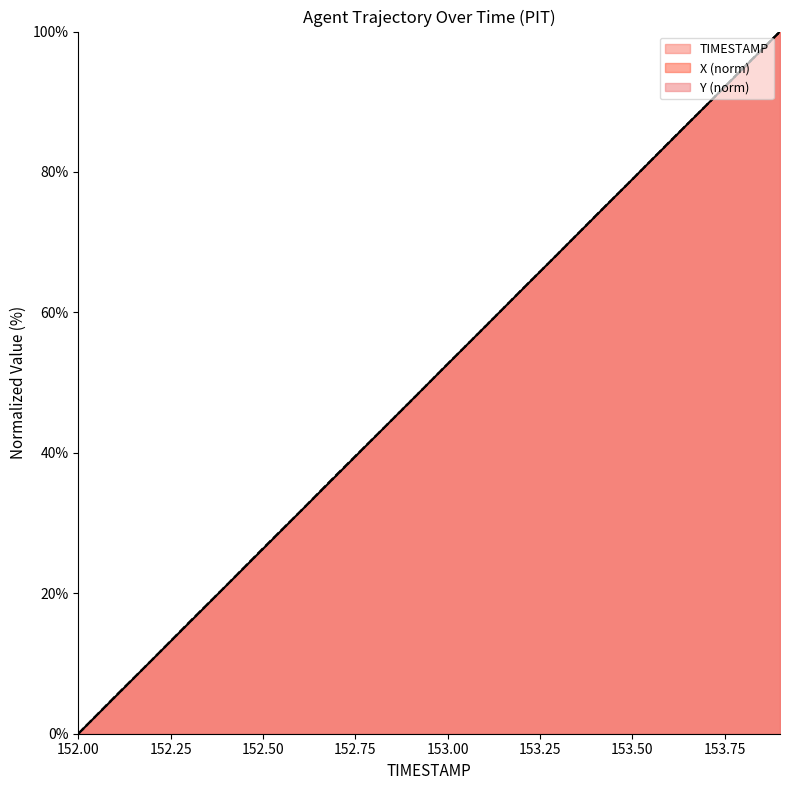

At which label does X reach its minimum?

152.0